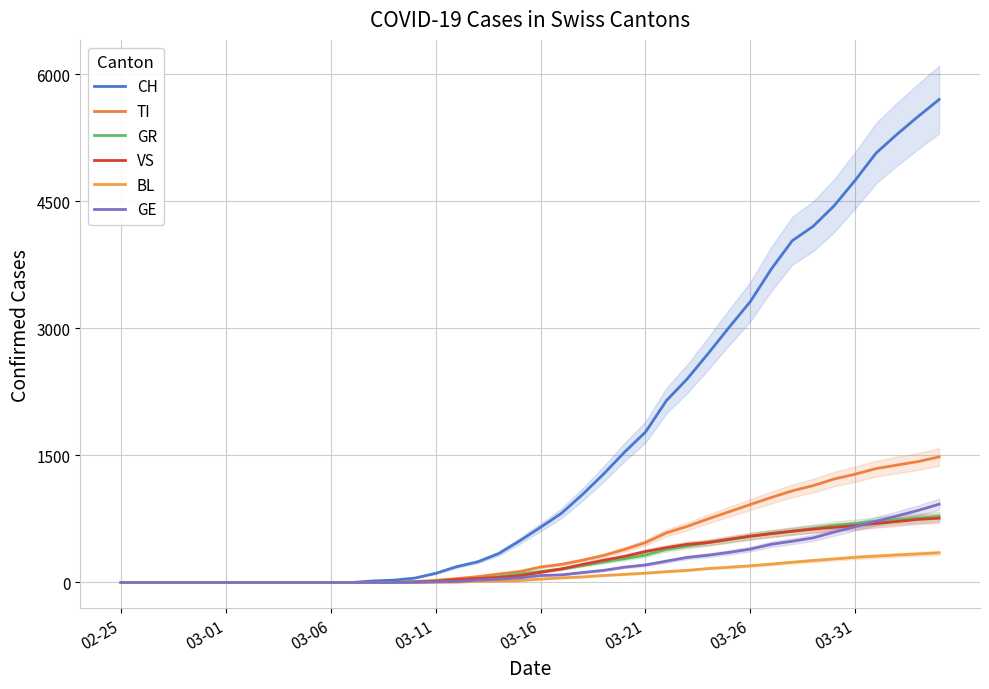

Where does the VS series first go above 120?

21